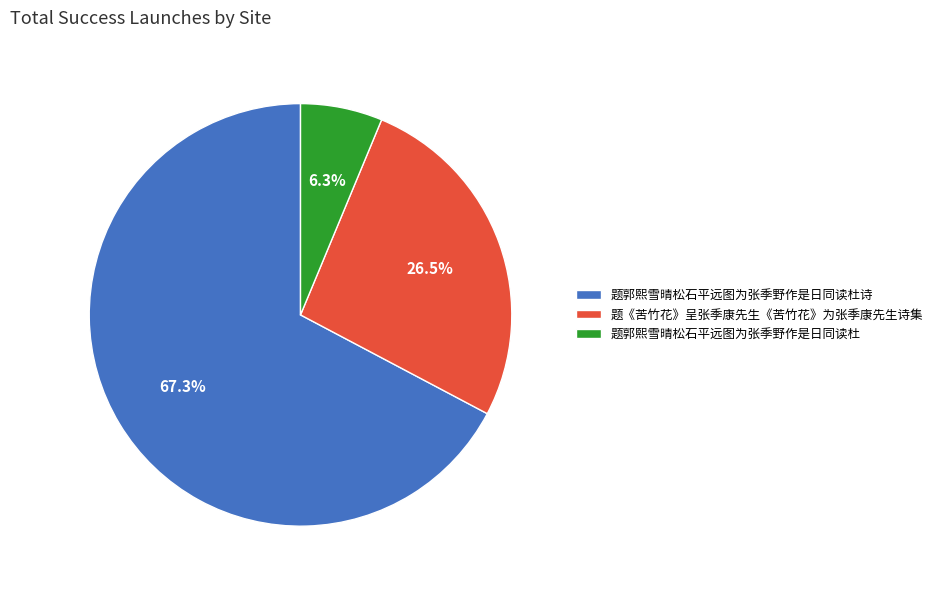

Count the number of slices in the pie.

3